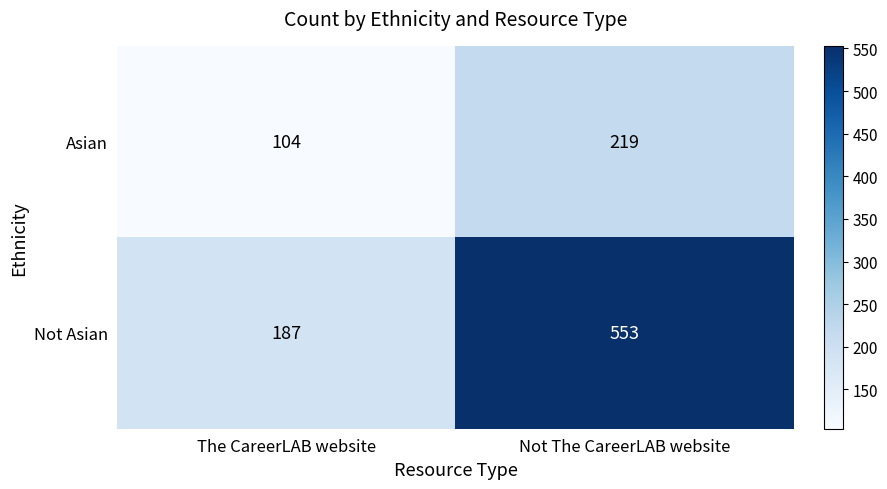

What is the average value of the Not Asian series?

370